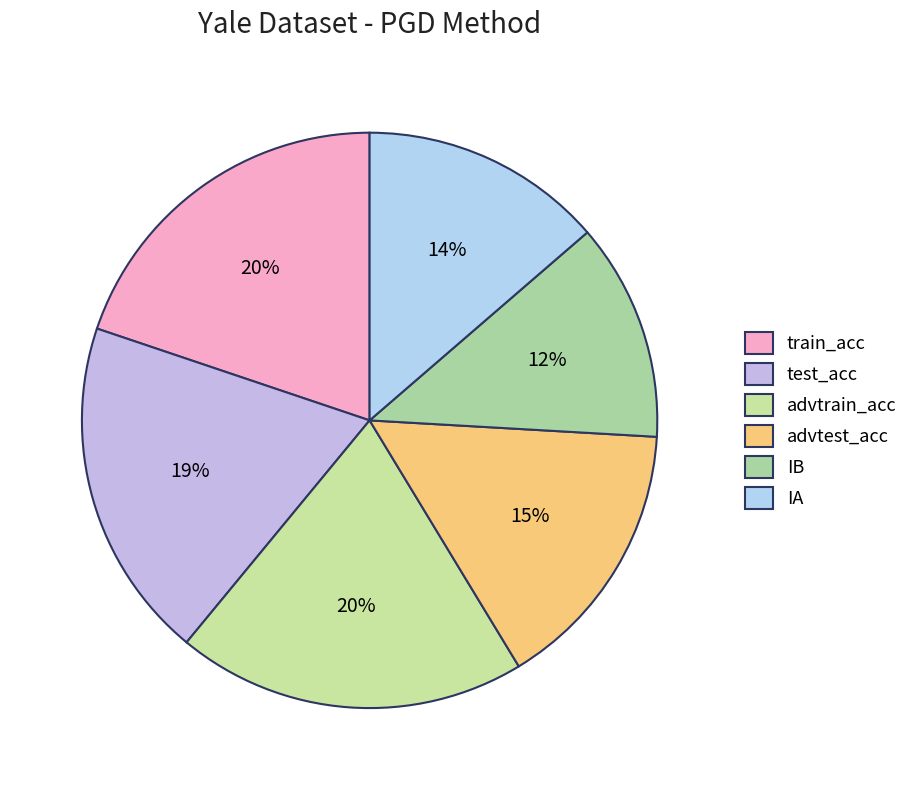

What is the change in value from test_acc to IA?

-27.9